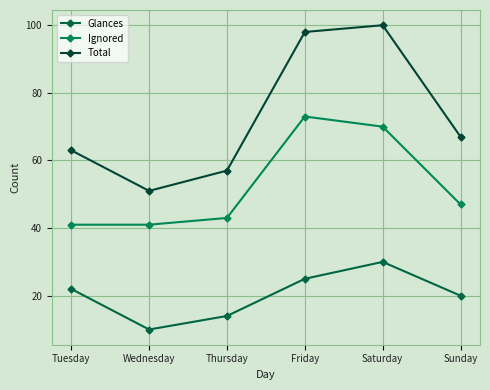

Reading left to right, list all the values displayed in this chart.

Glances: Tuesday=22	Wednesday=10	Thursday=14	Friday=25	Saturday=30	Sunday=20
Ignored: Tuesday=41	Wednesday=41	Thursday=43	Friday=73	Saturday=70	Sunday=47
Total: Tuesday=63	Wednesday=51	Thursday=57	Friday=98	Saturday=100	Sunday=67